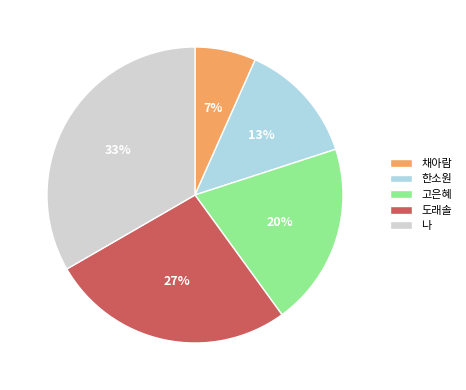

Is there a majority slice in this chart?

No